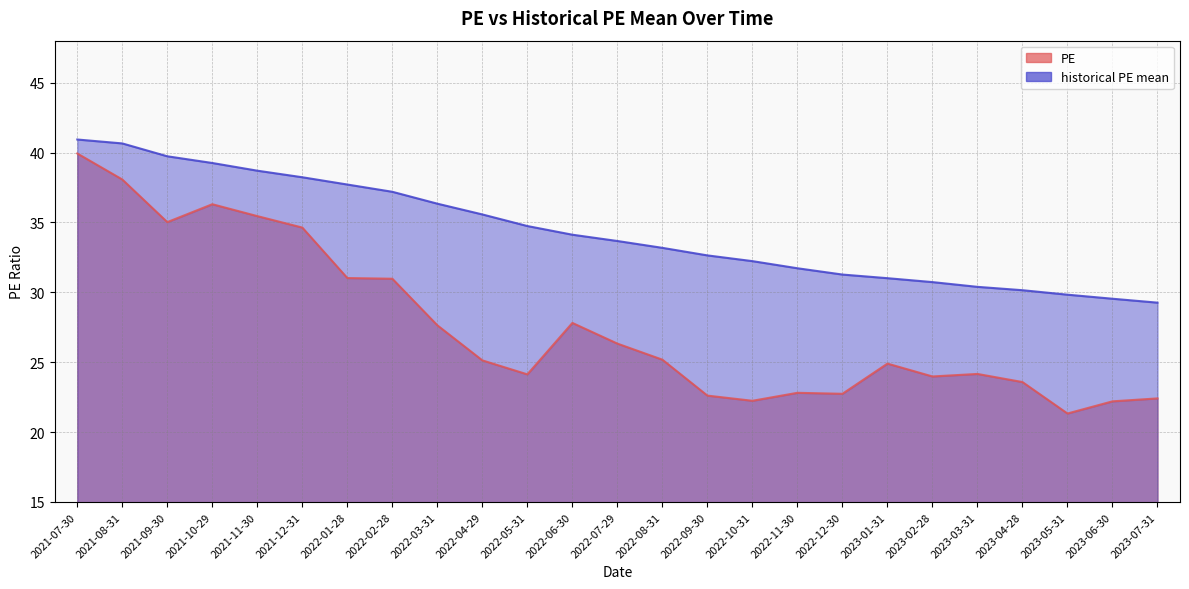

At which category does PE reach its first local valley?

2021-09-30